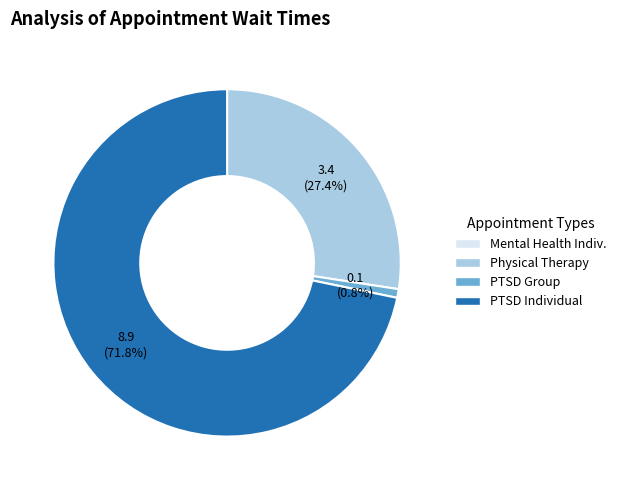

Is there any slice that represents more than half of the pie?

Yes